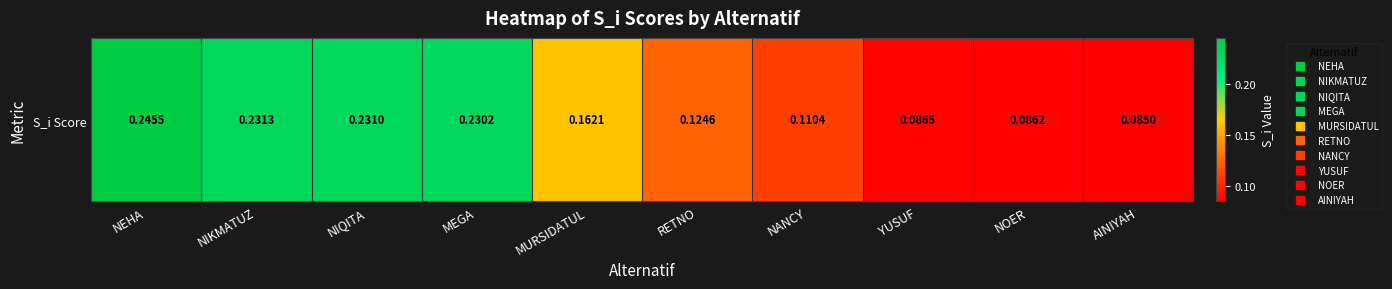

What is the approximate value at RETNO?

0.1